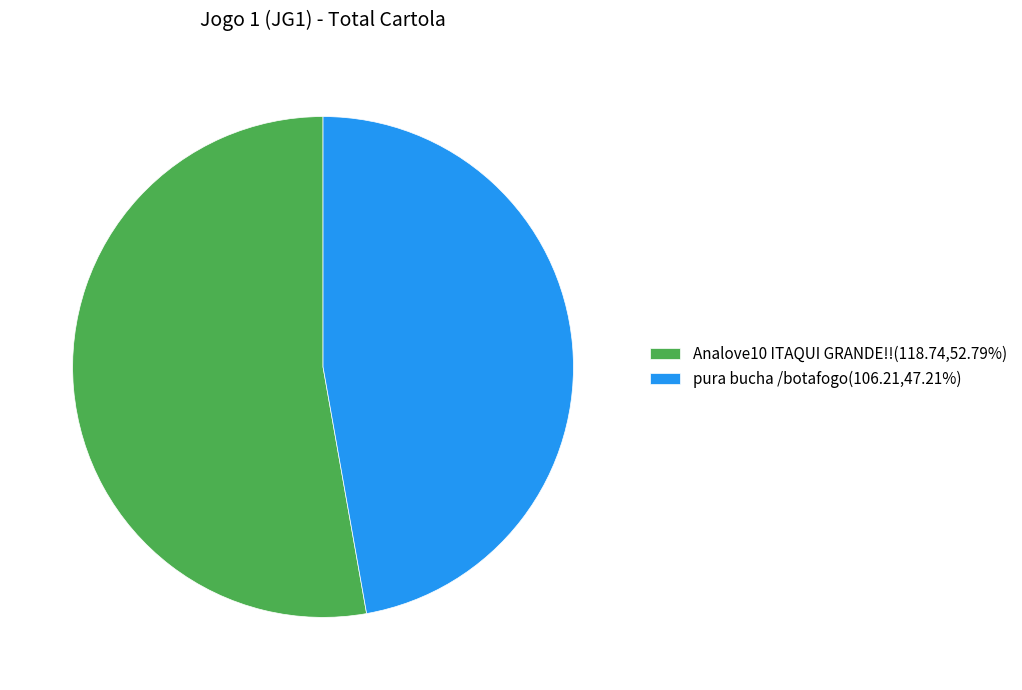

Is pura bucha /botafogo(106.21,47.21%) the majority of the pie?

No